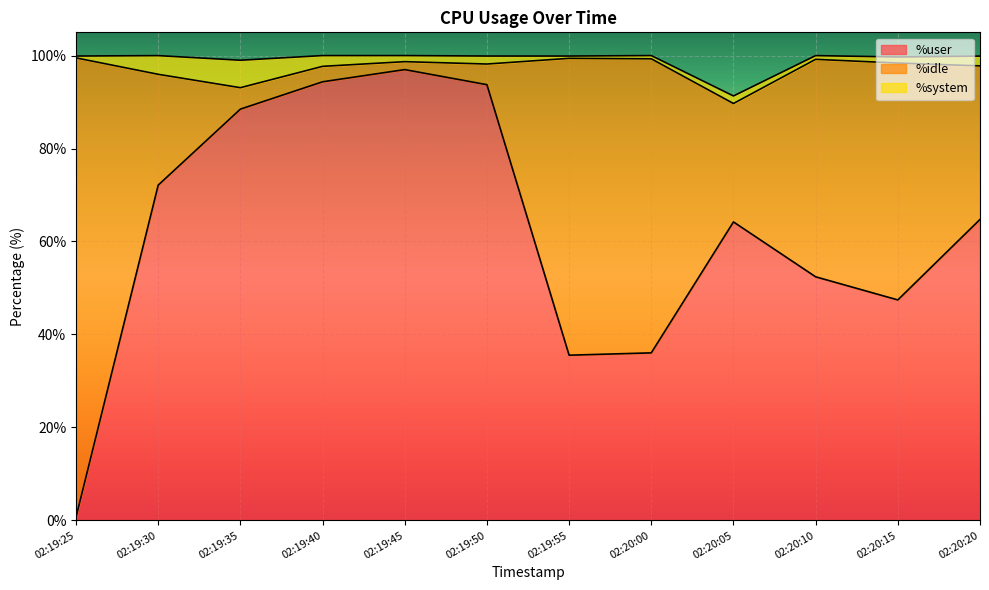

What position from the left is 02:19:30?

2